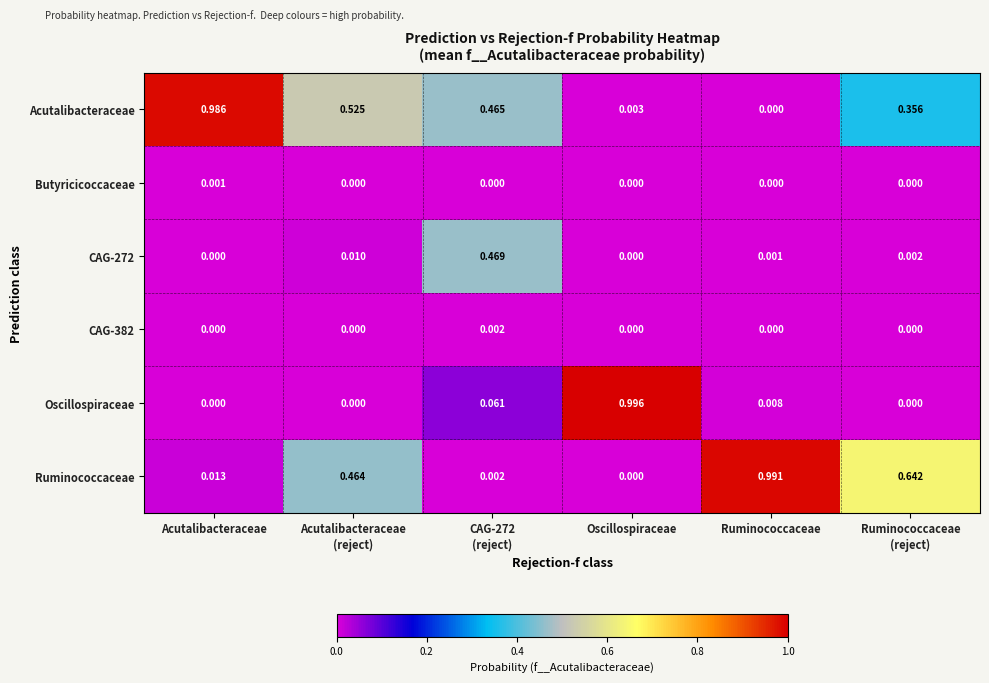

Which series has the largest total across all categories?

Acutalibacteraceae